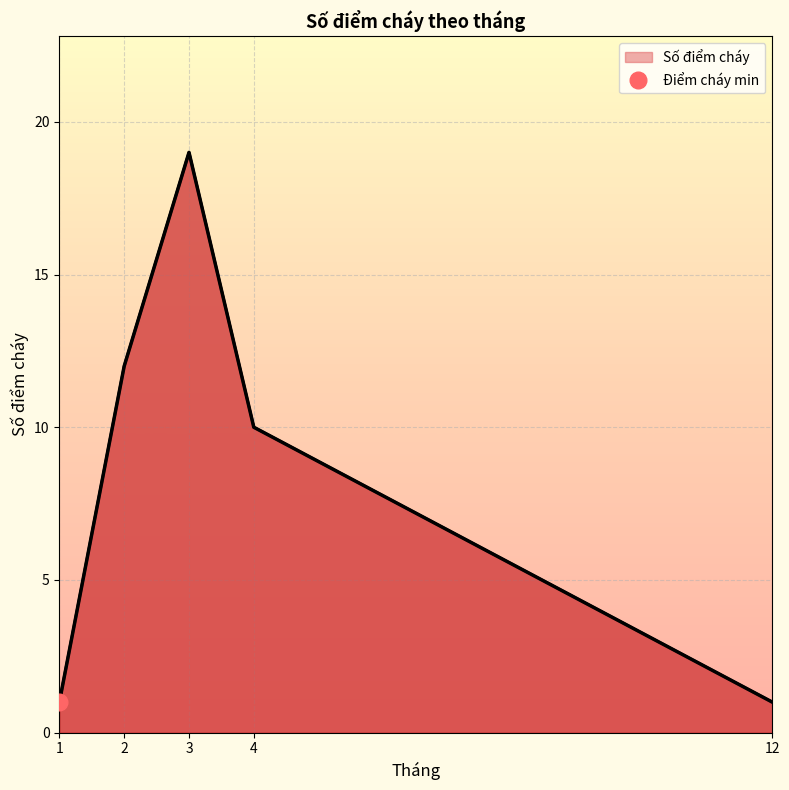

Rank the categories by value from lowest to highest.

1, 12, 4, 2, 3